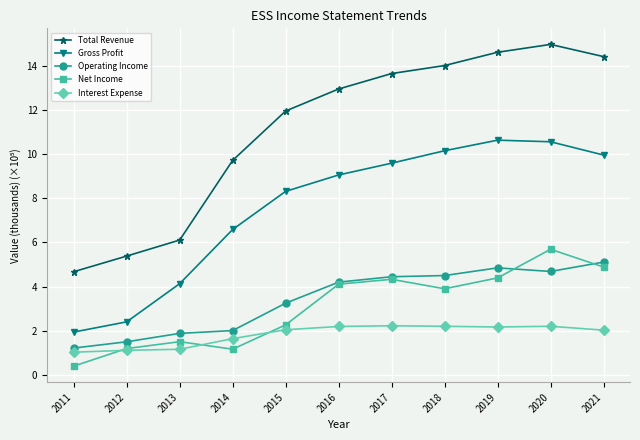

True or false: Total Revenue and Gross Profit cross at least once.

False